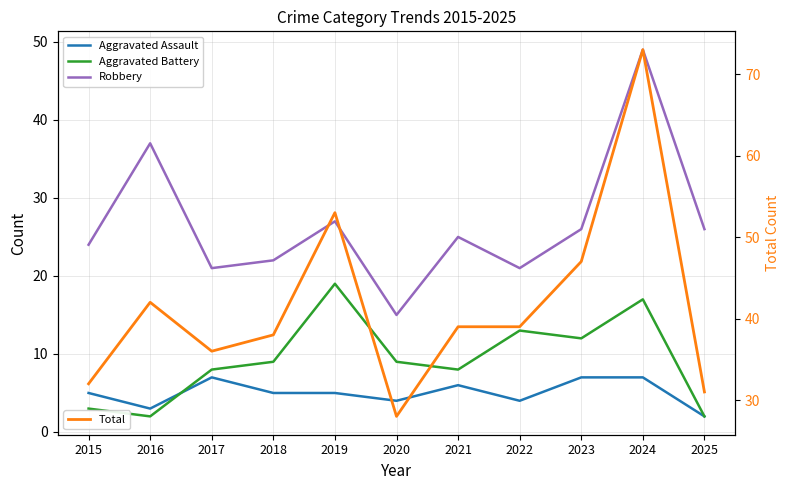

Is it true that Aggravated Assault equals 9 at 2024?

False